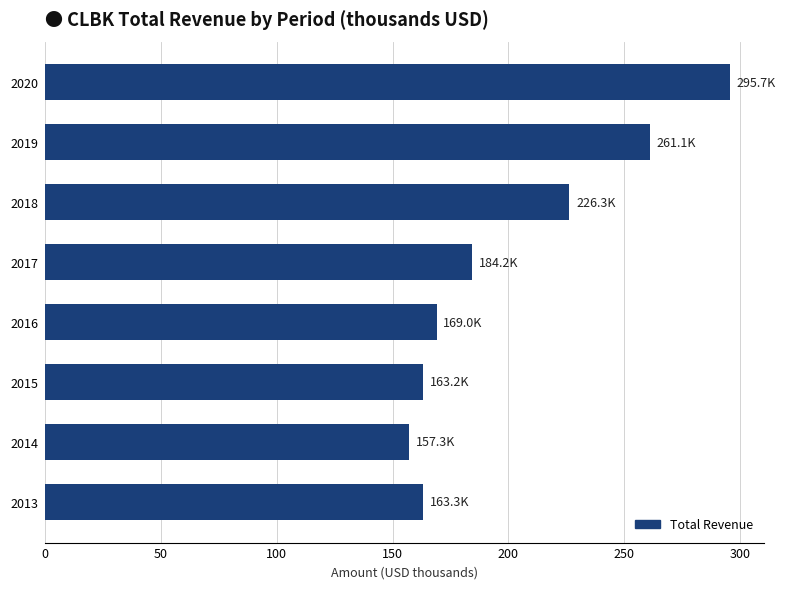

What is the difference between the maximum and minimum values?

138.4